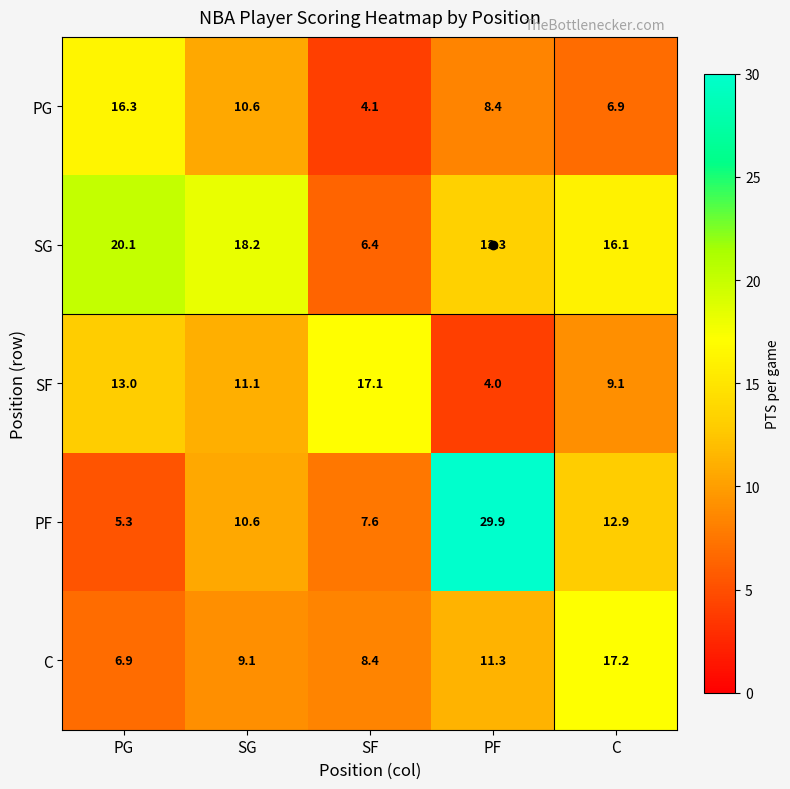

How many categories are shown in the chart?

5